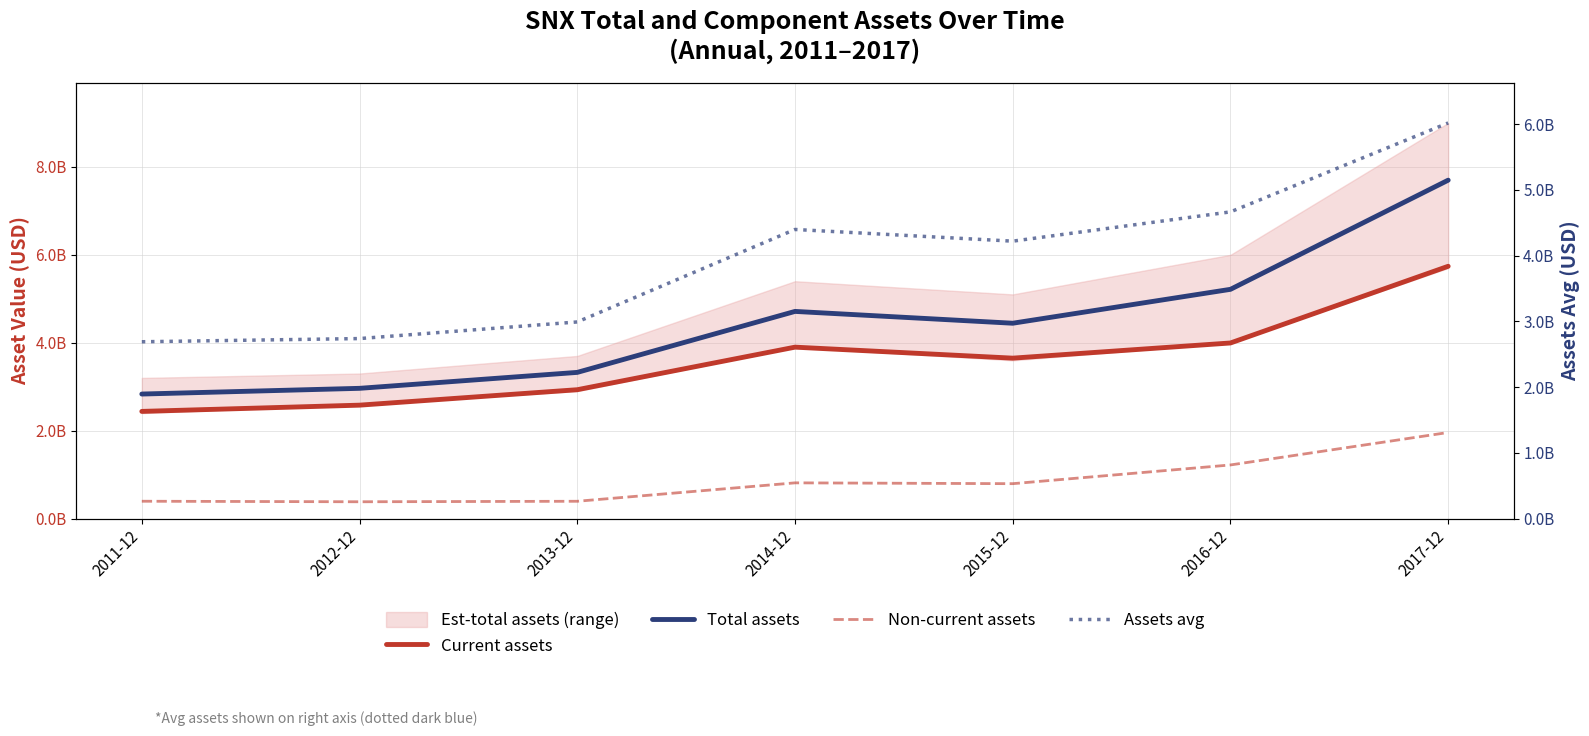

What is the total value across all series at 2011-12?

8356702250